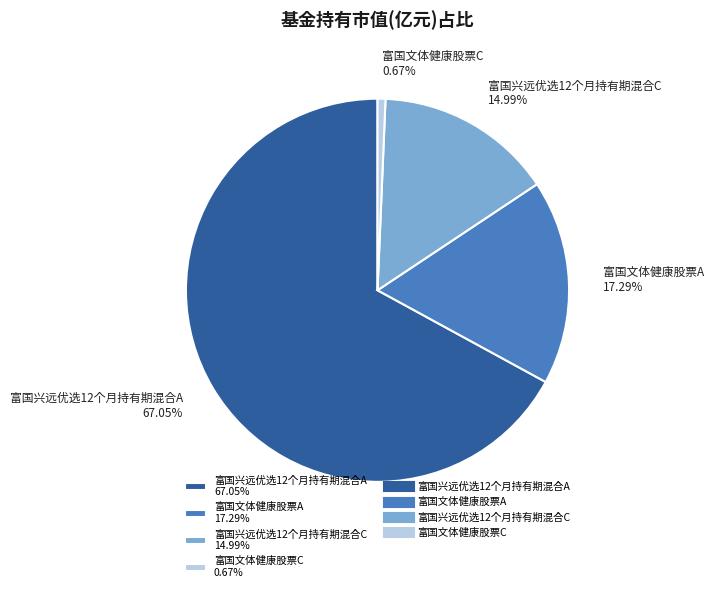

Is there a majority slice in this chart?

Yes